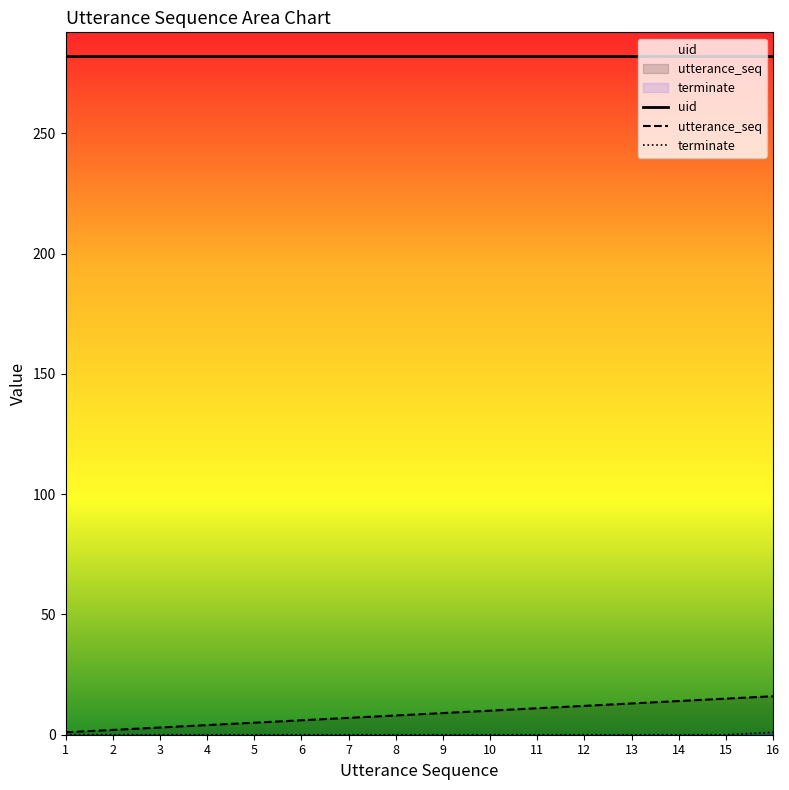

What is the maximum value for terminate?

1